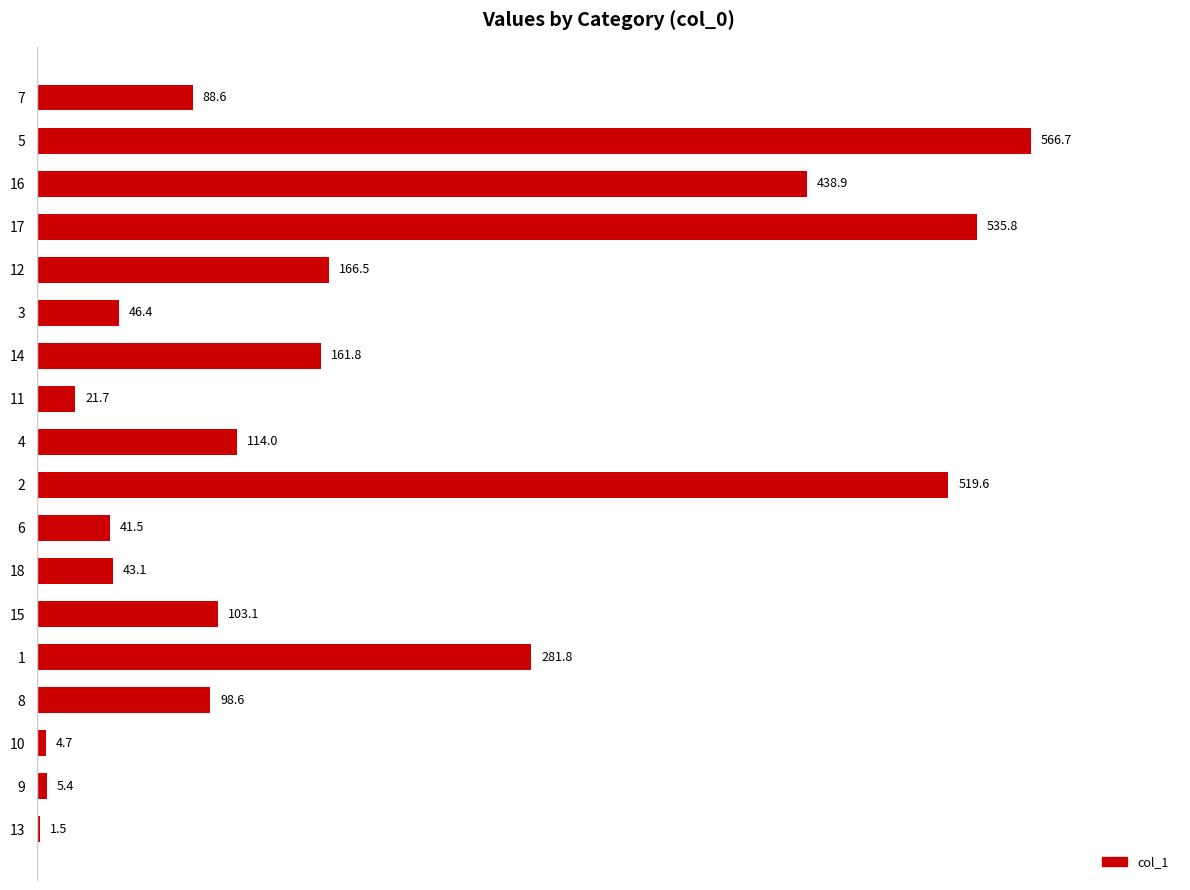

Does the chart contain stacked bars?

No